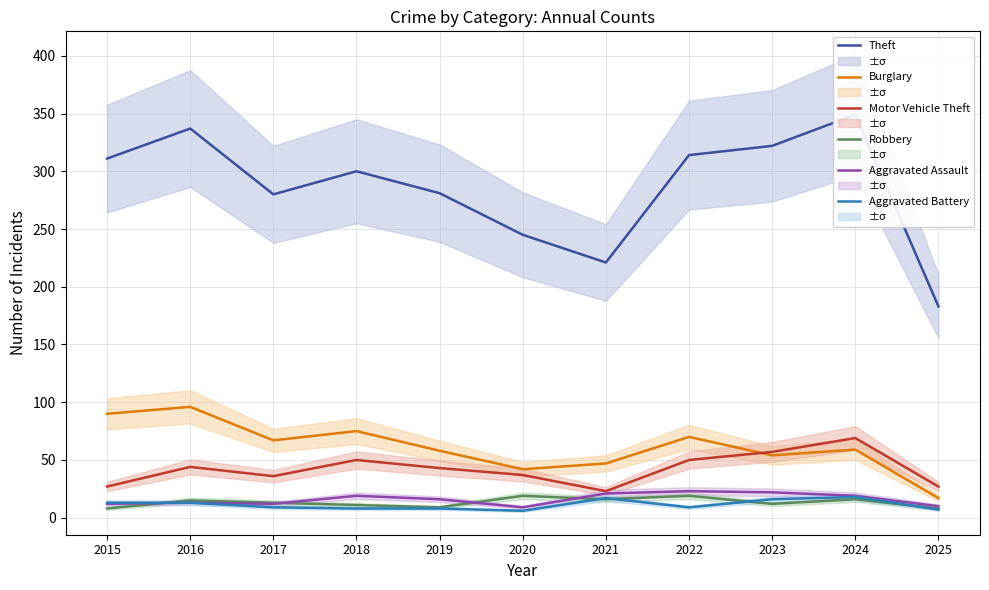

List the series in order of their peak value, lowest first.

Aggravated Battery, Robbery, Aggravated Assault, Motor Vehicle Theft, Burglary, Theft